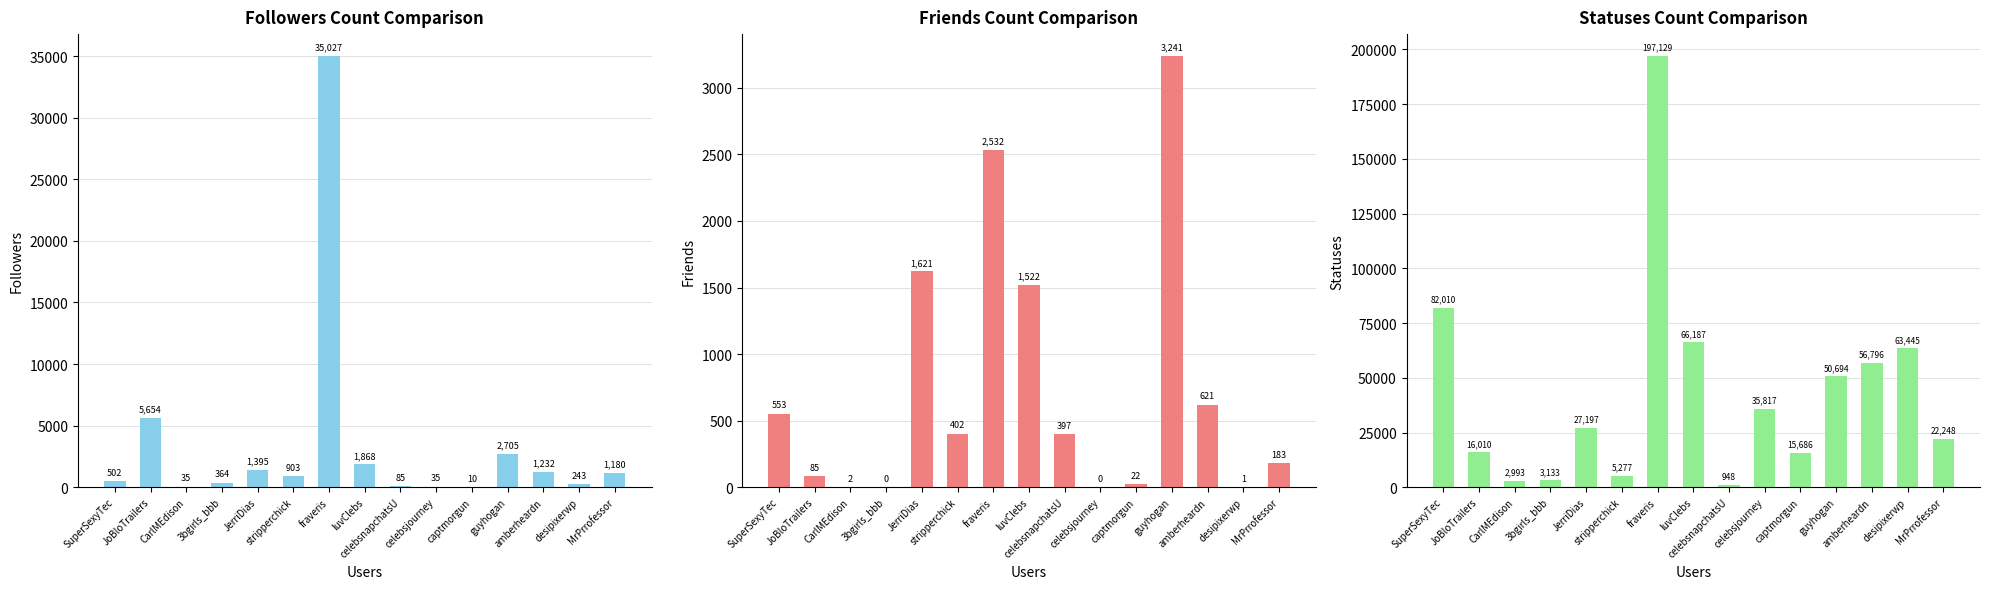

The value of statuses_count at SuperSexyTec is 141006. True or false?

False